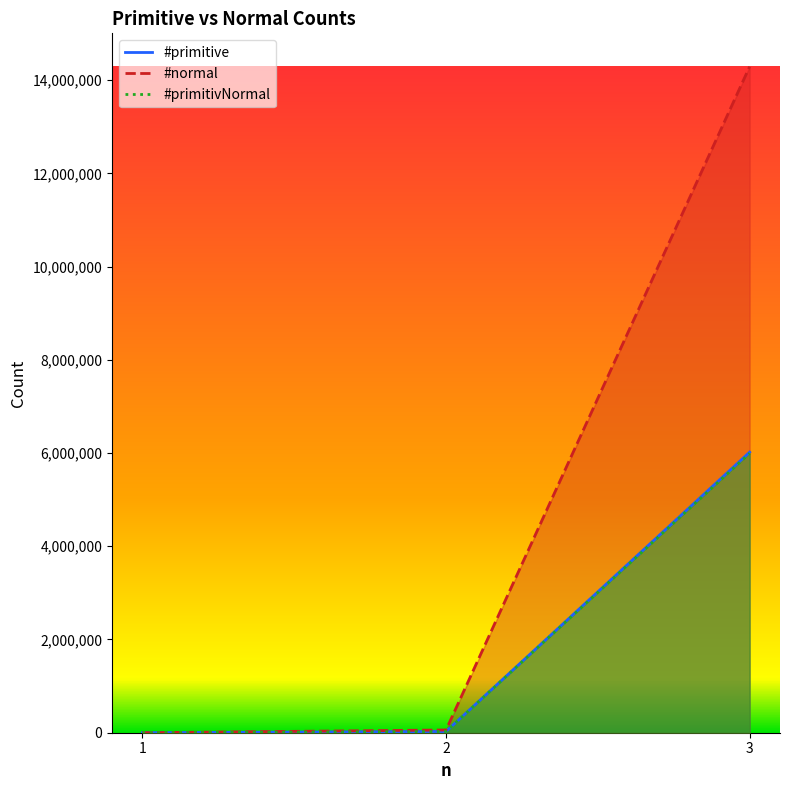

Reading left to right, list all the values displayed in this chart.

#primitive: 110	26400	6019200
#normal: 242	58564	14289858
#primitivNormal: 110	26400	5994450